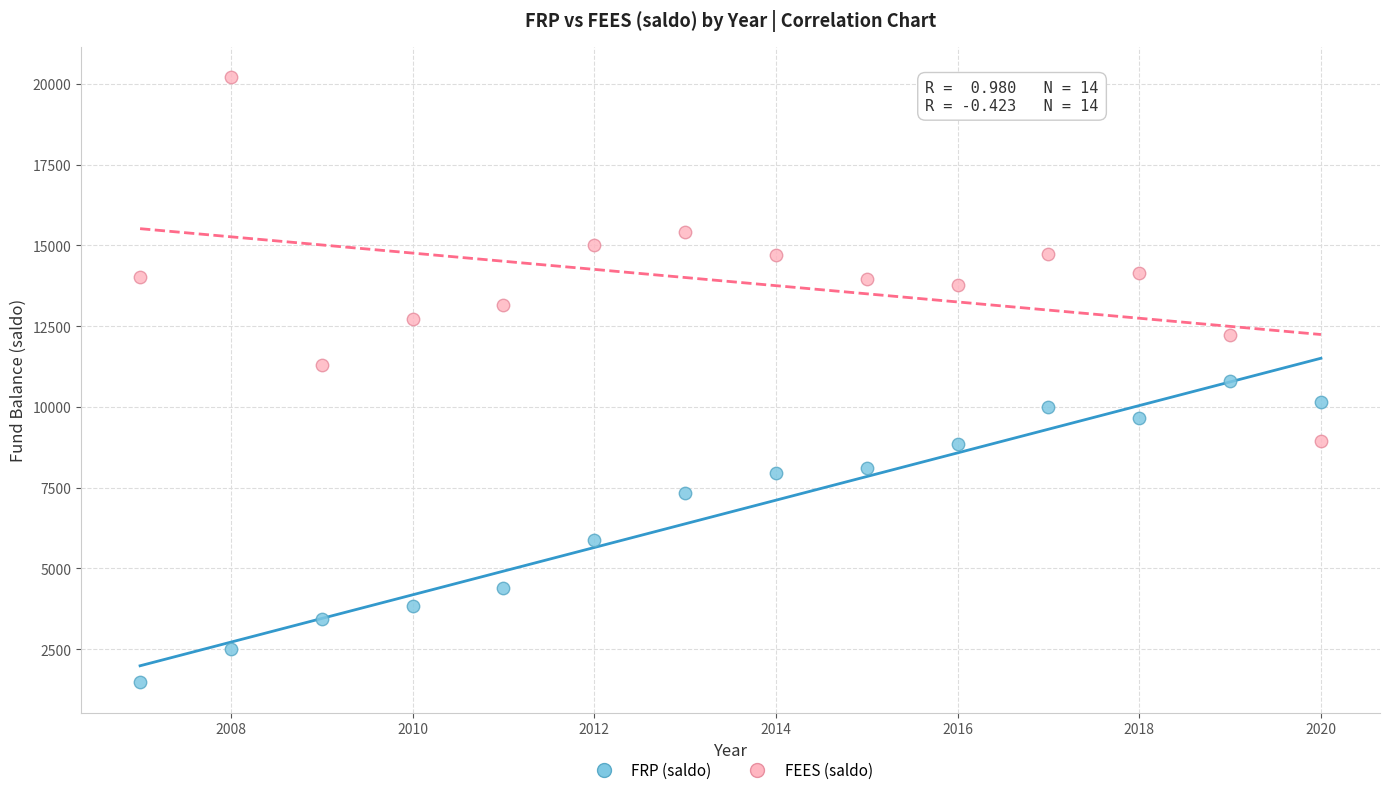

Which series contains the highest Y value?

FEES (saldo)